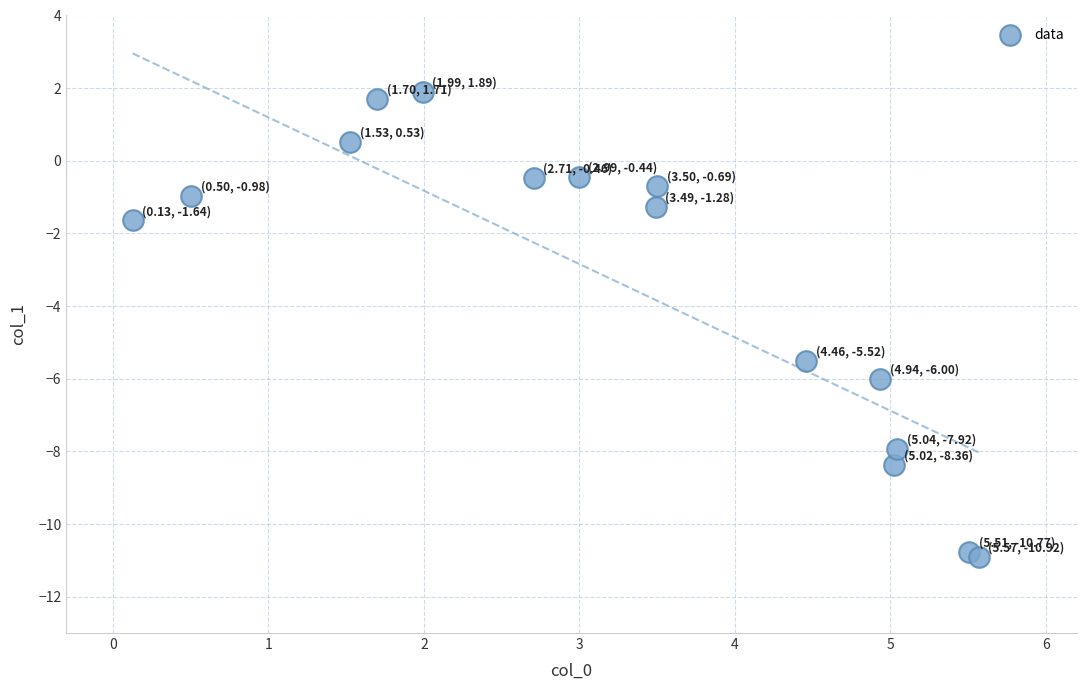

What Y value in the scatter plot is closest to -4?

-5.5